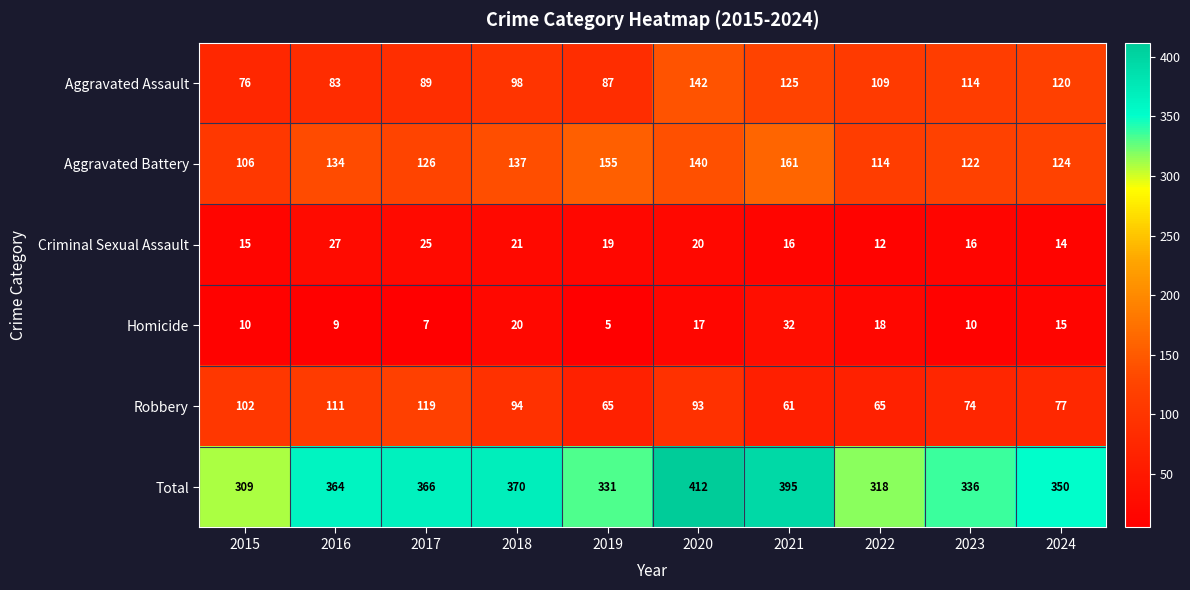

Which series has the widest spread of values?

Total